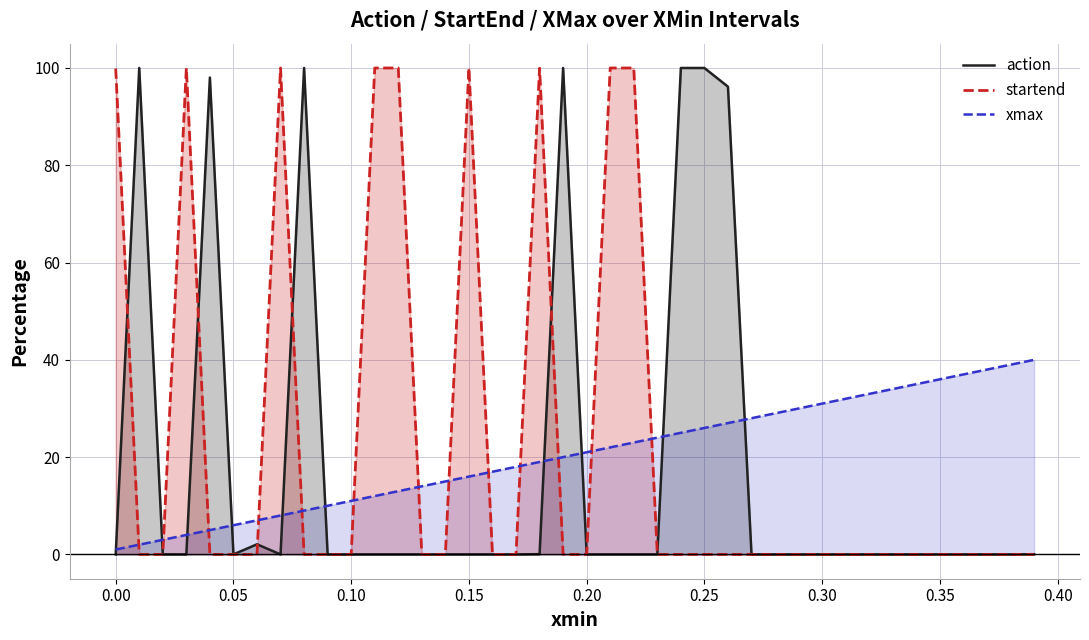

How many positive values does the startend series have?

34